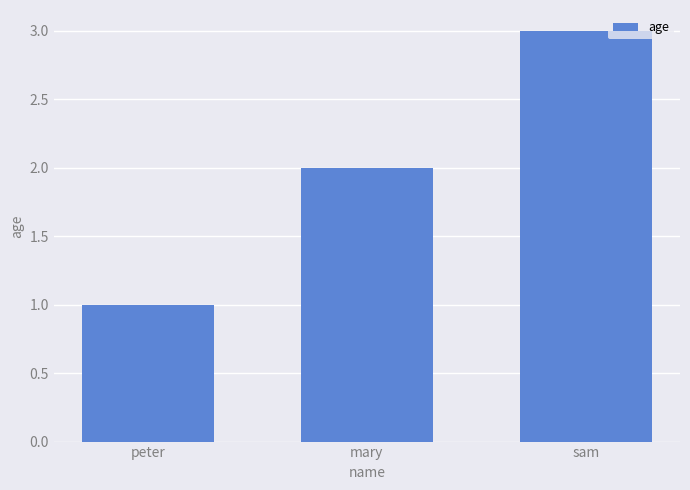

At which label is the value closest to 2?

mary